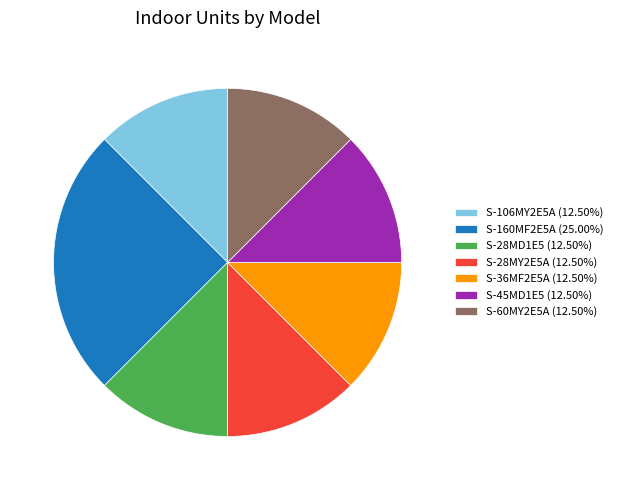

Which slice is the largest?

S-160MF2E5A